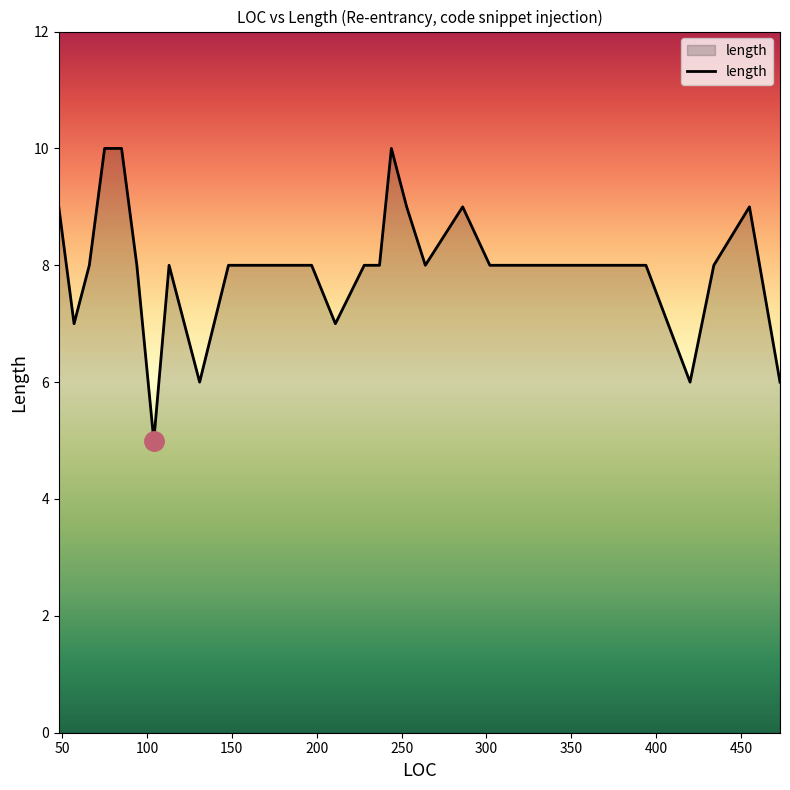

What is the difference between the maximum and second lowest values?

4